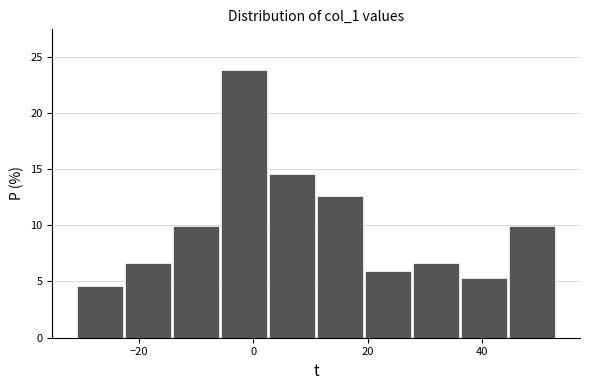

Reading left to right, transcribe this chart: for each bar, give the range it covers on the x-axis and its height. Neither the bar edges nor the heights are printed on the chart, so give them approximately, as read against the axes.

-31.0 to -22.6: 4.5
-22.6 to -14.2: 6.5
-14.2 to -5.8: 10.0
-5.8 to 2.6: 24.0
2.6 to 11.0: 14.5
11.0 to 19.4: 12.5
19.4 to 27.8: 6.0
27.8 to 36.2: 6.5
36.2 to 44.6: 5.5
44.6 to 53.0: 10.0